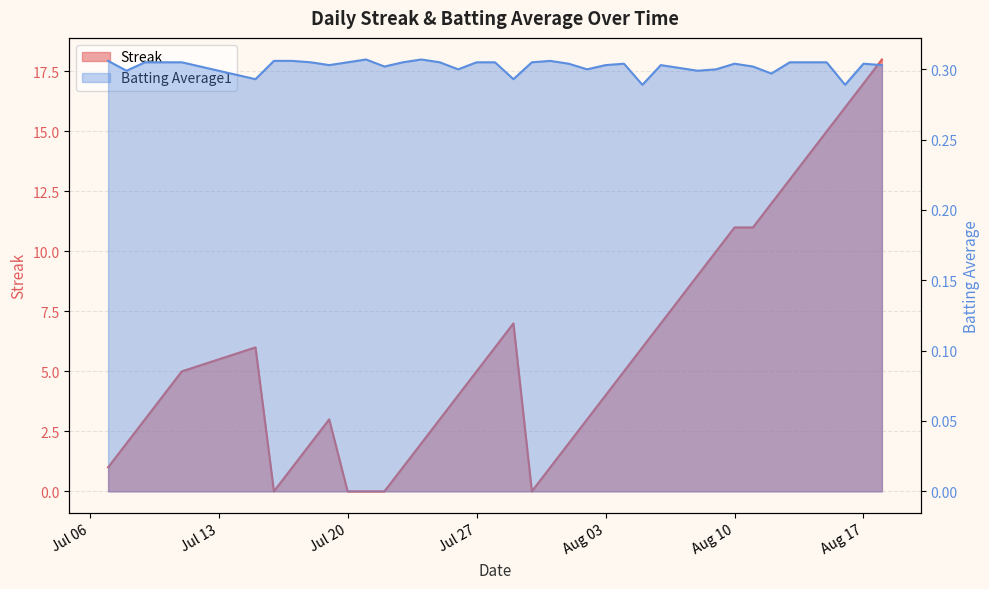

Which series has the largest range (max minus min)?

Streak